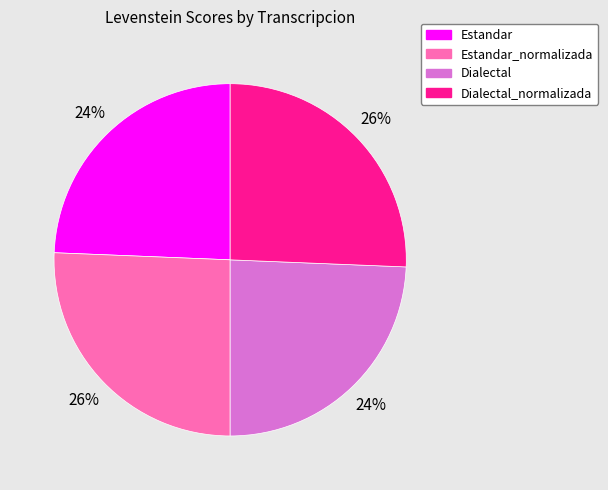

Is there any slice that represents more than half of the pie?

No